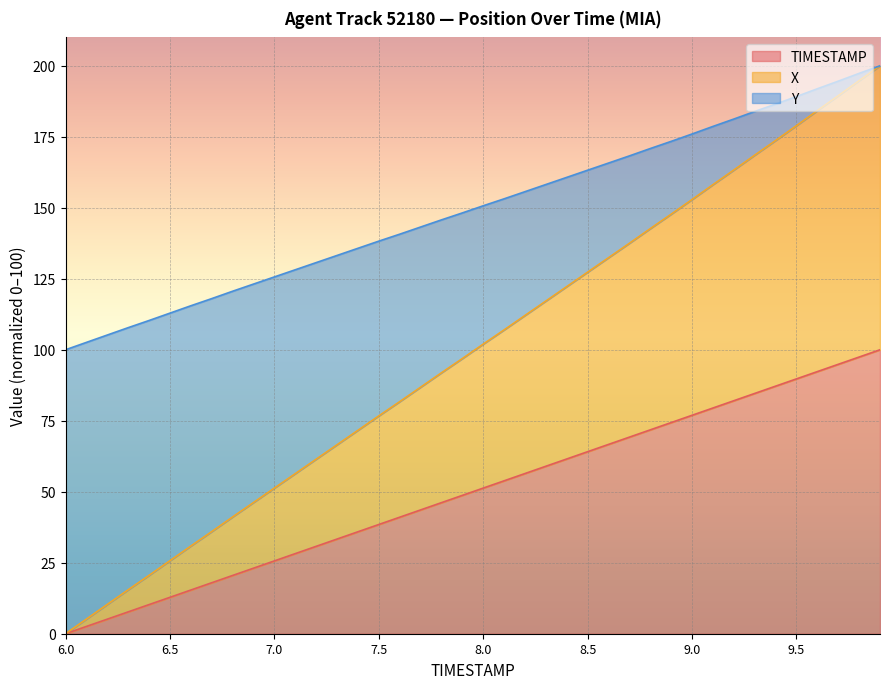

How many values in the X series are below 150?

20